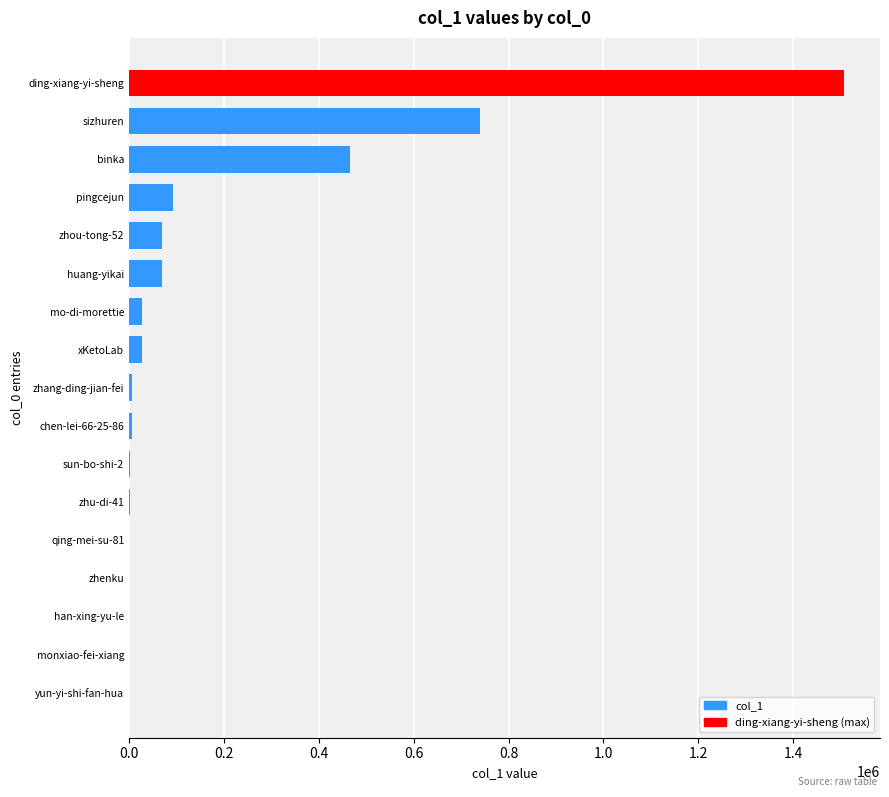

Is it true that the value at pingcejun is 31751?

False